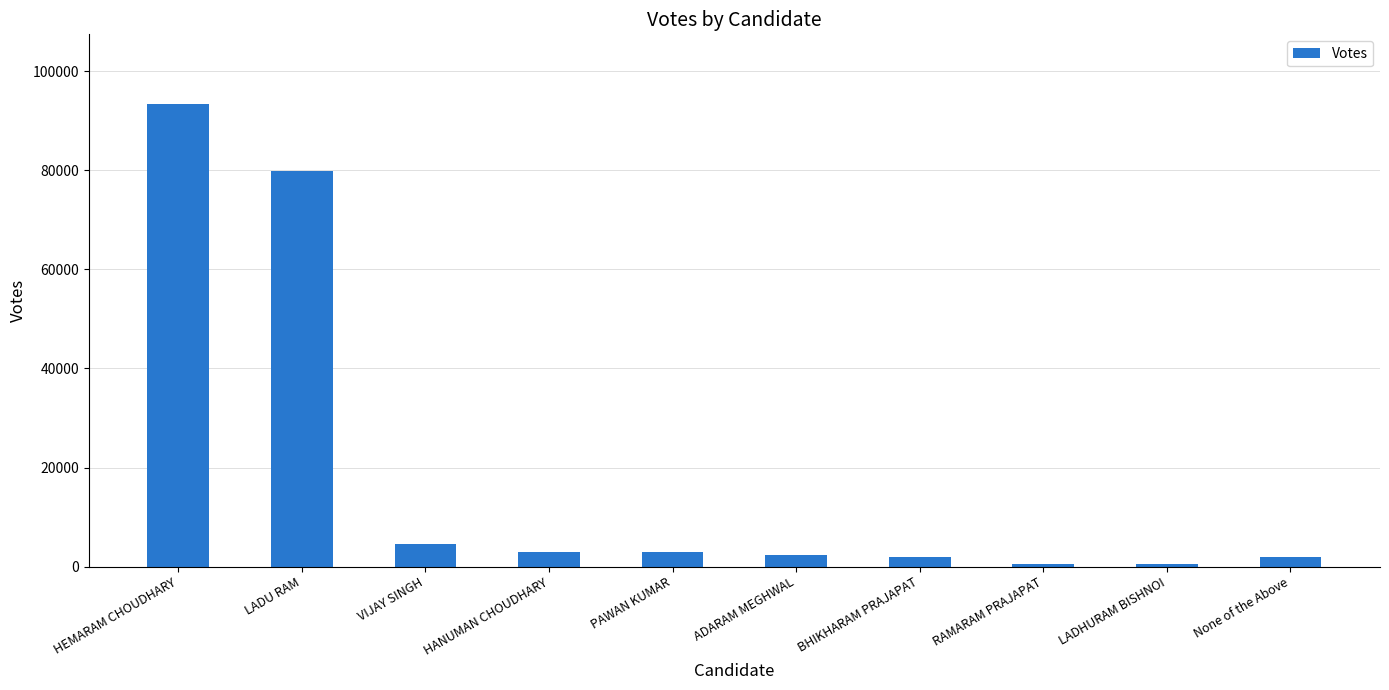

Does the chart contain any negative values?

No